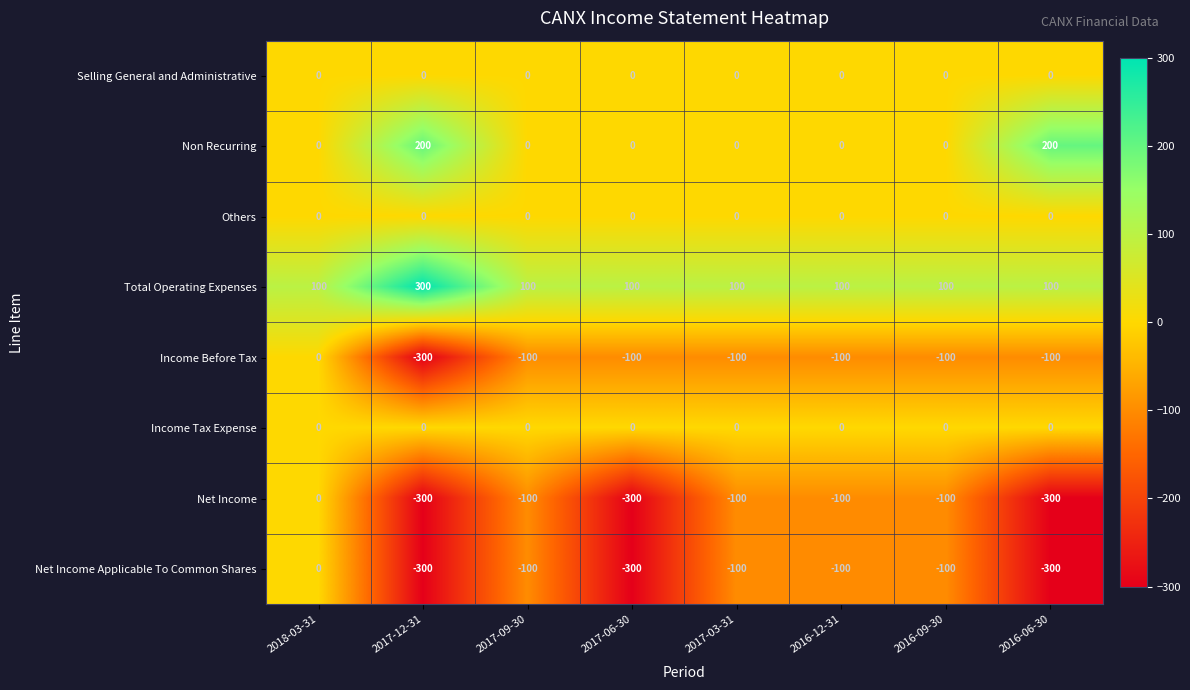

What is the sum of all Income Before Tax values?

-900